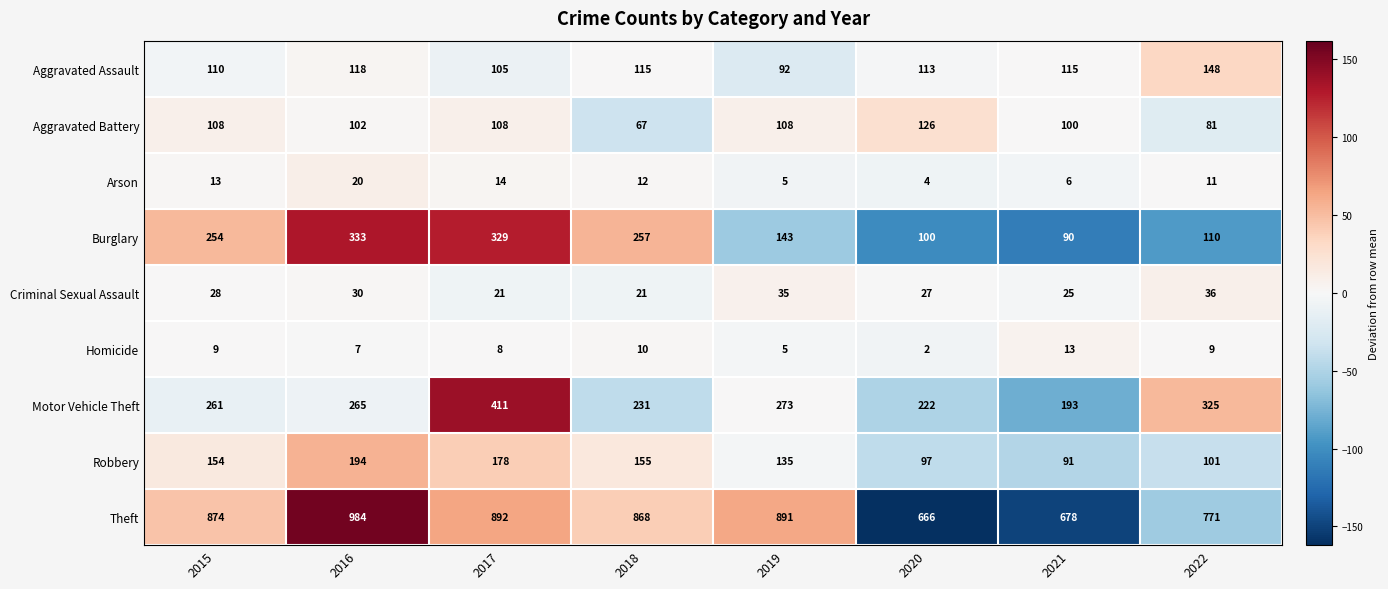

What is the difference between the maximum and second lowest values in the Burglary series?

233